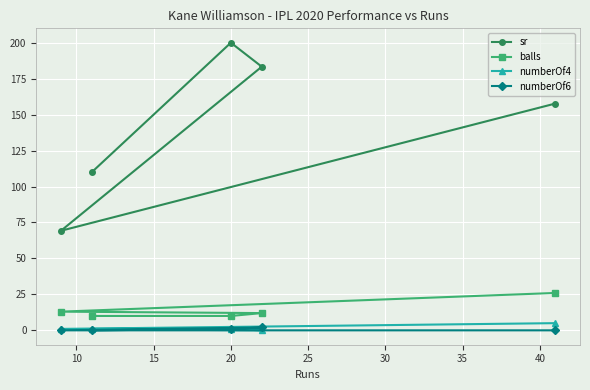

What is the sum of all sr values?

720.2